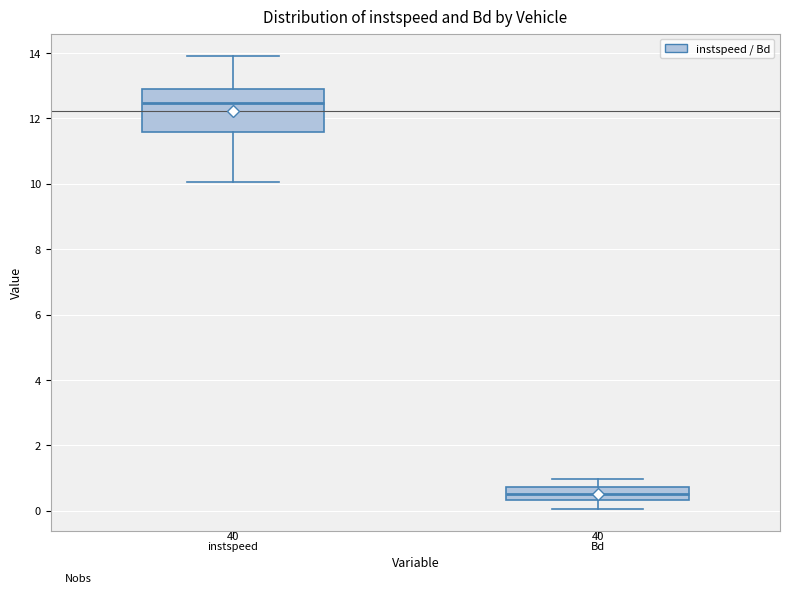

Where is the upper edge of the box for Bd on the y-axis? The values are not printed on the chart, so give them approximately, as read against the axis.

0.8